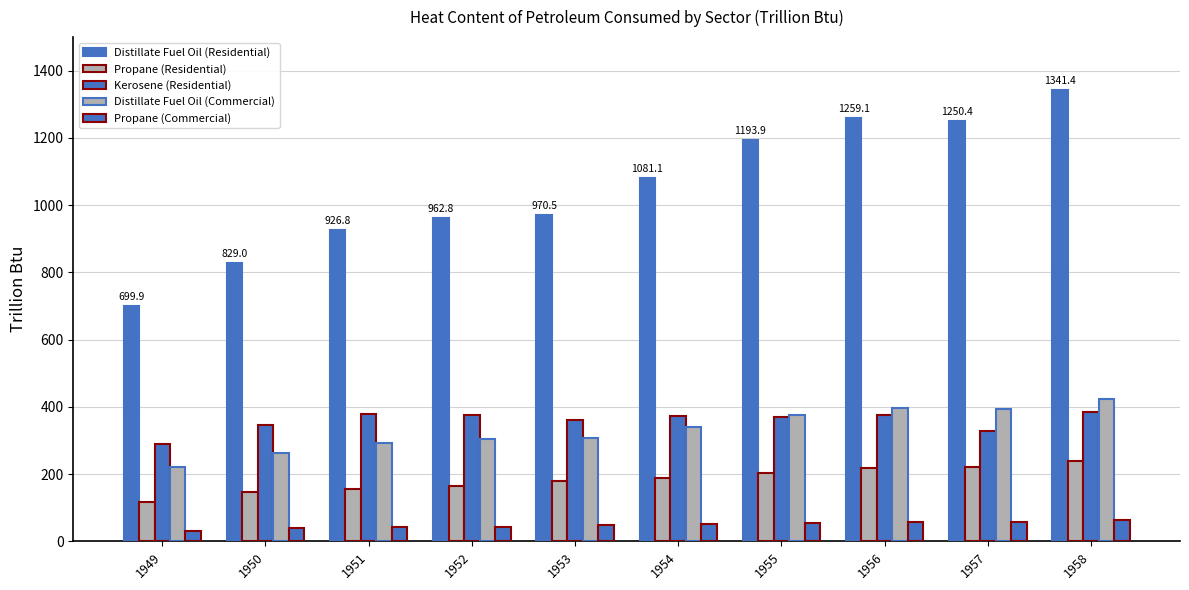

Rank the series by their maximum value, from lowest to highest.

Propane (Commercial), Propane (Residential), Kerosene (Residential), Distillate Fuel Oil (Commercial), Distillate Fuel Oil (Residential)